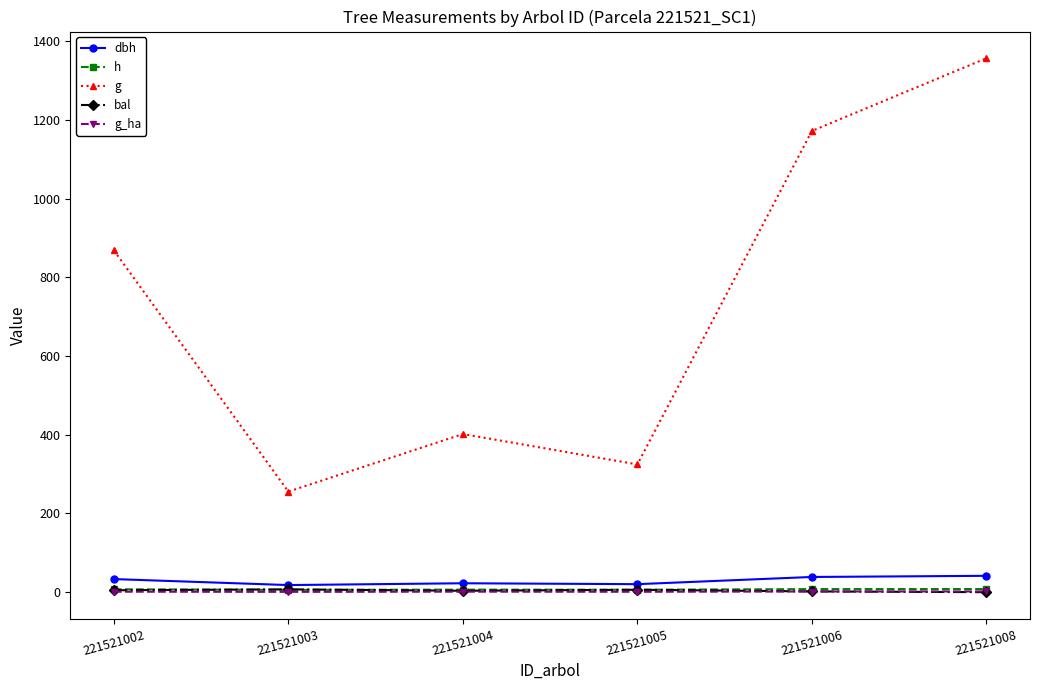

At which label does g_ha first exceed 1?

221521002